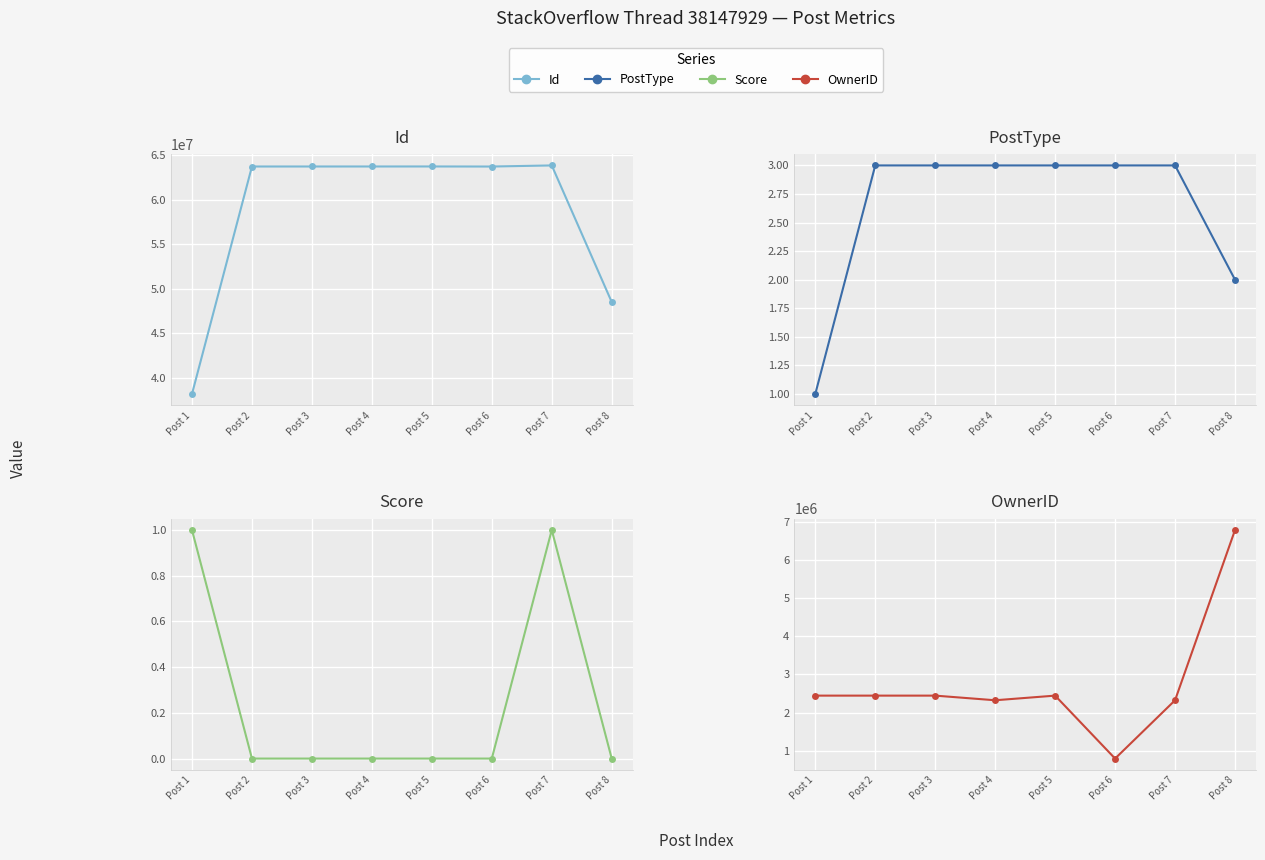

What is the spread (max minus min) of values at Post 5?

63735152